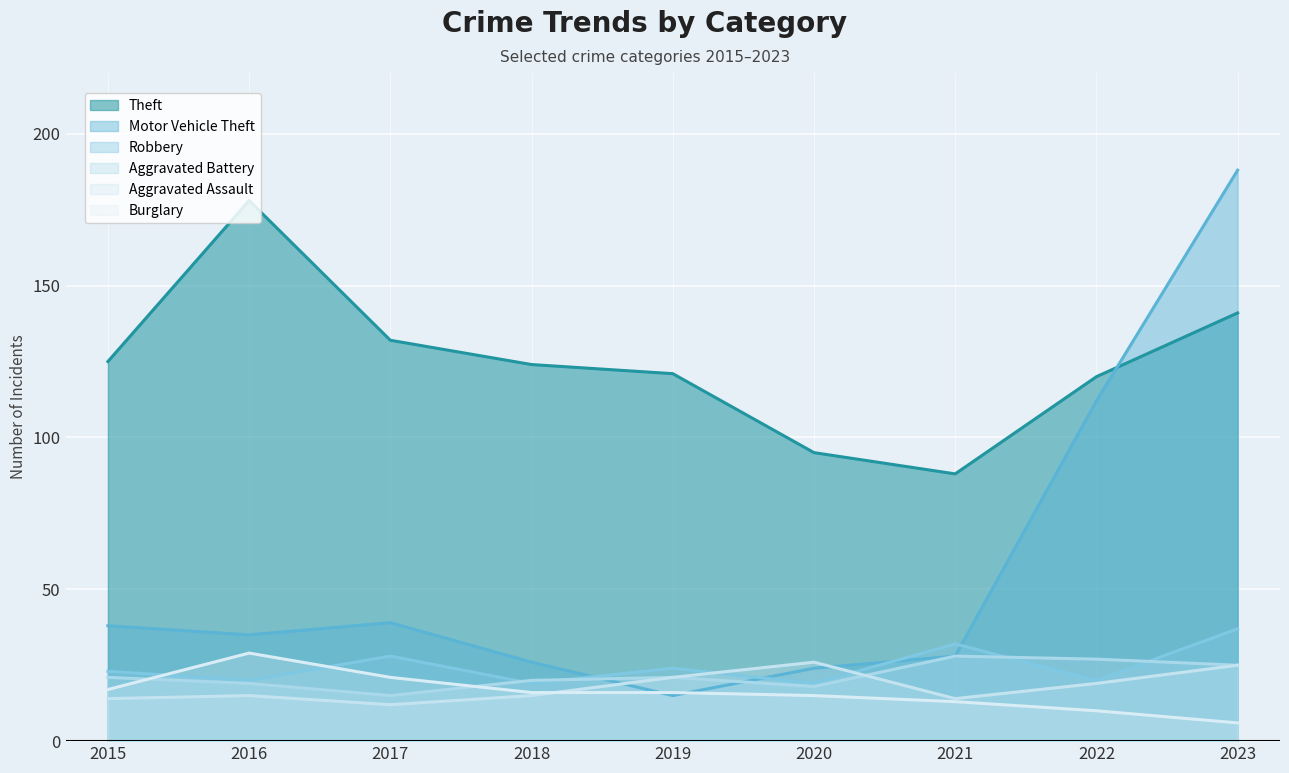

What is the sum of all Motor Vehicle Theft values?

505